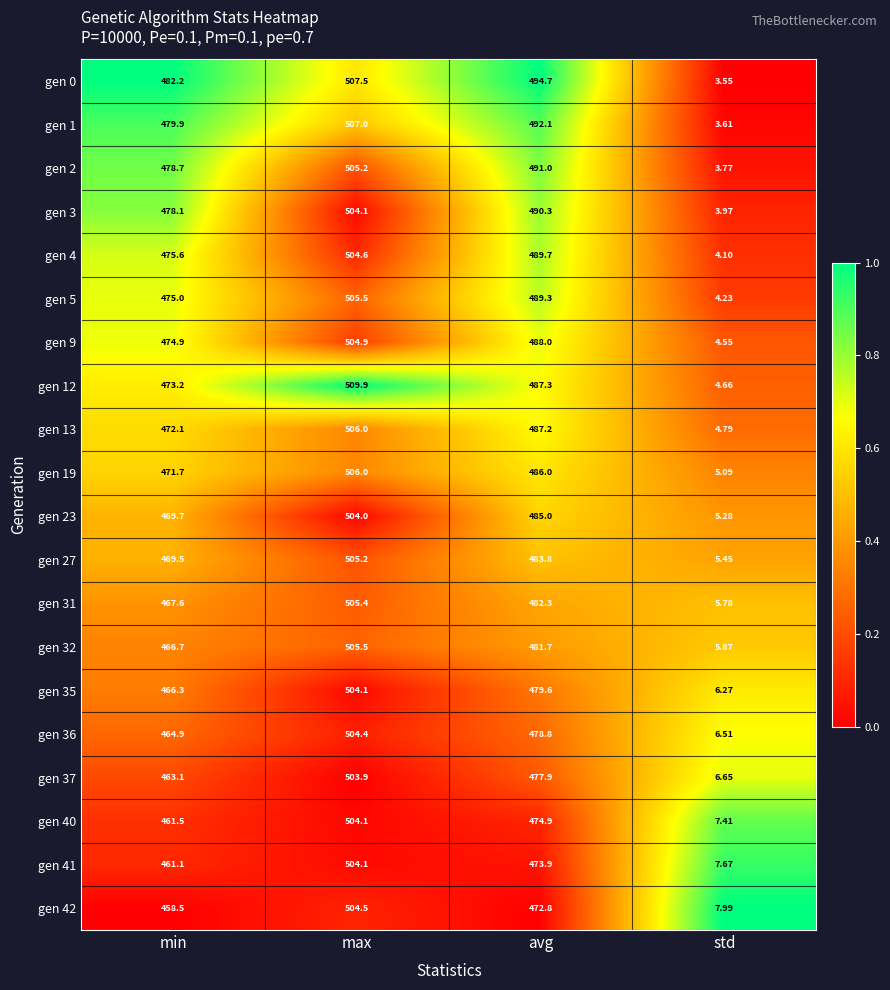

At which label does gen 35 reach its minimum?

std